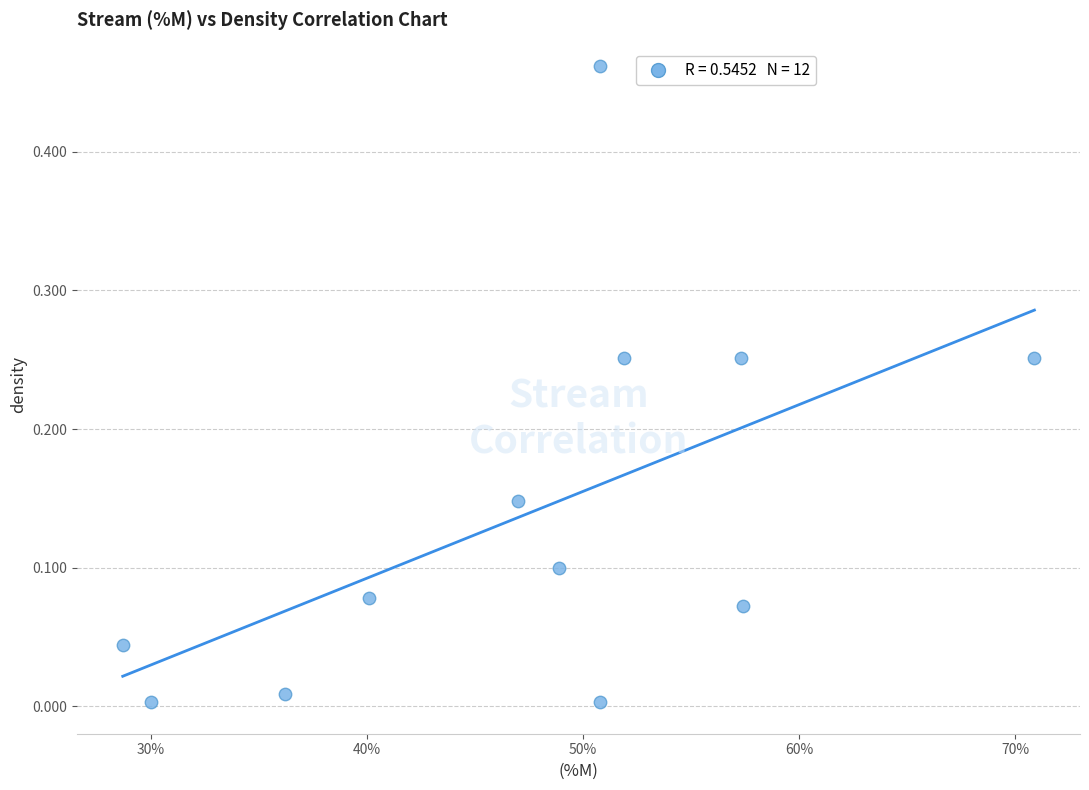

What is the range of X values (max minus min)?

42.2